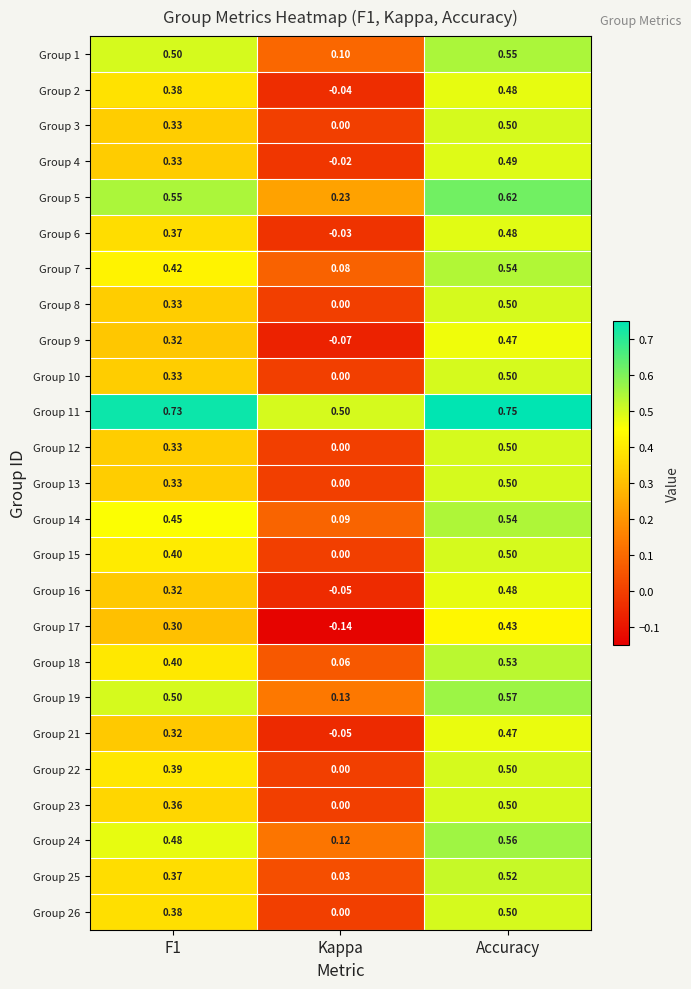

Is the value of Group 3 at F1 greater than the value of Group 15 at F1?

No